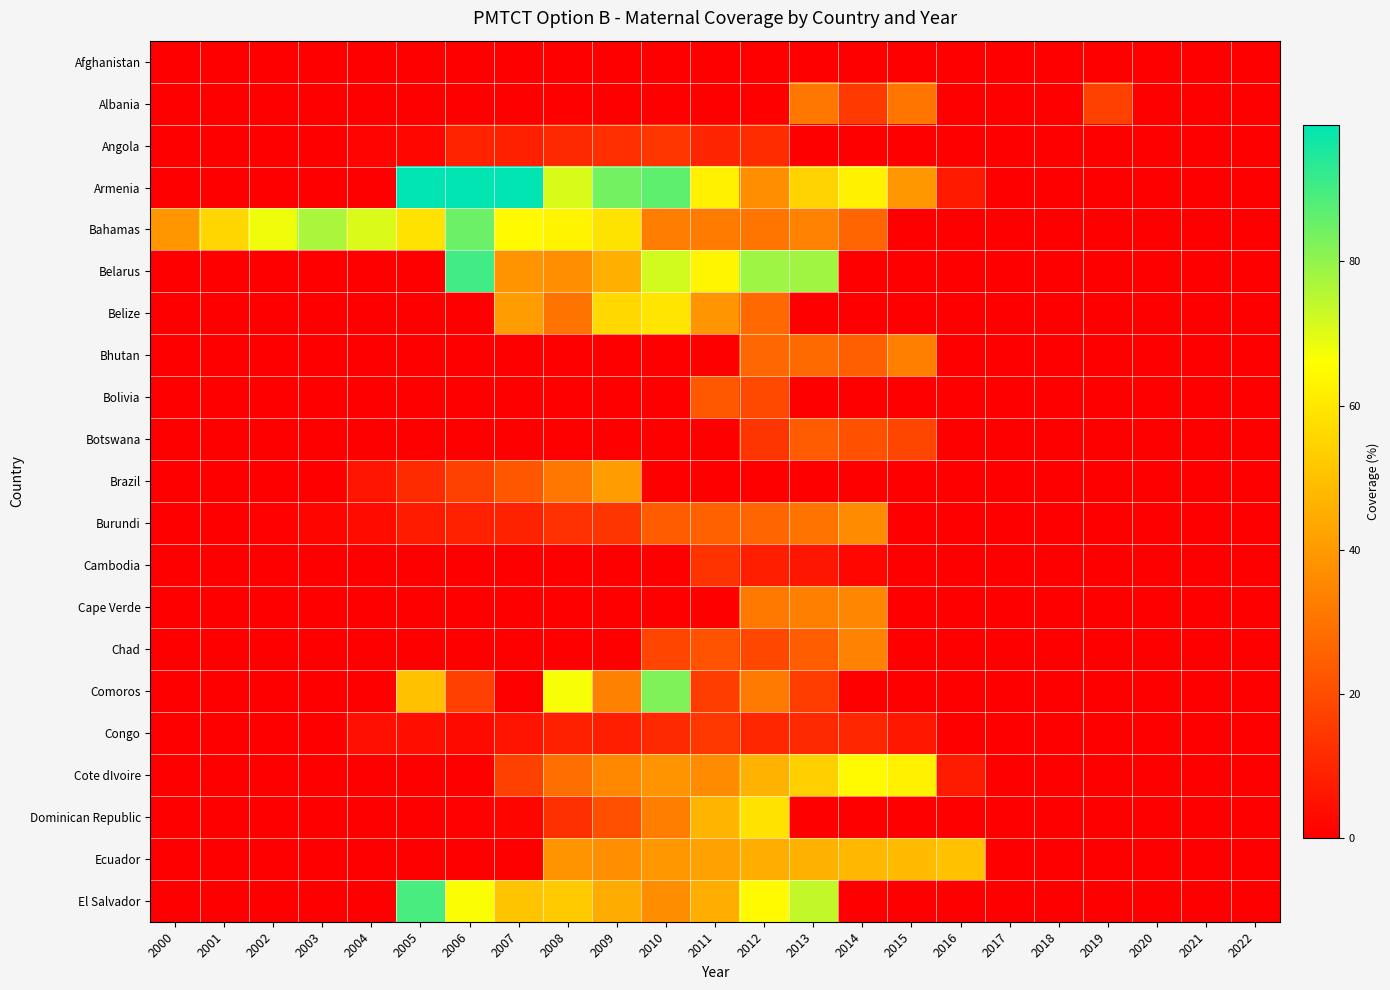

What is the spread (max minus min) of values at 2012?

78.4